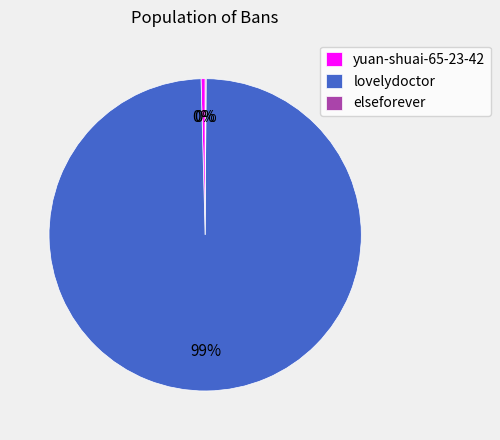

Which category has the biggest portion of the pie?

lovelydoctor